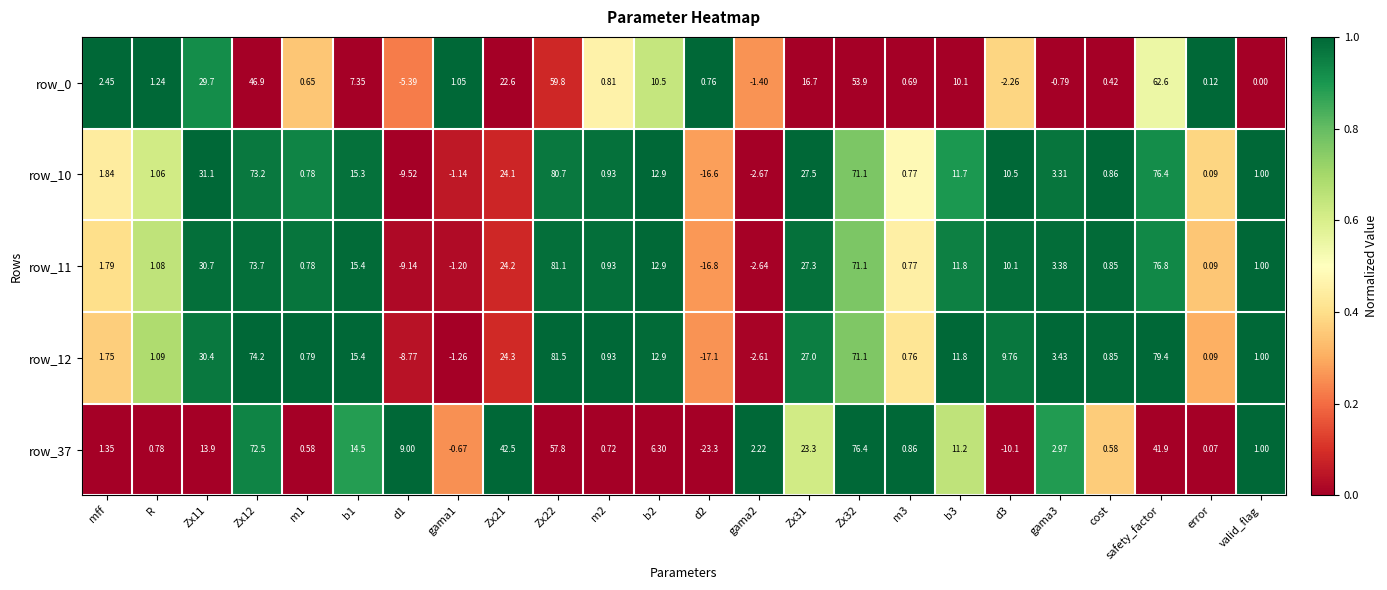

Is the value of row_0 at mff greater than the value of row_11 at valid_flag?

Yes